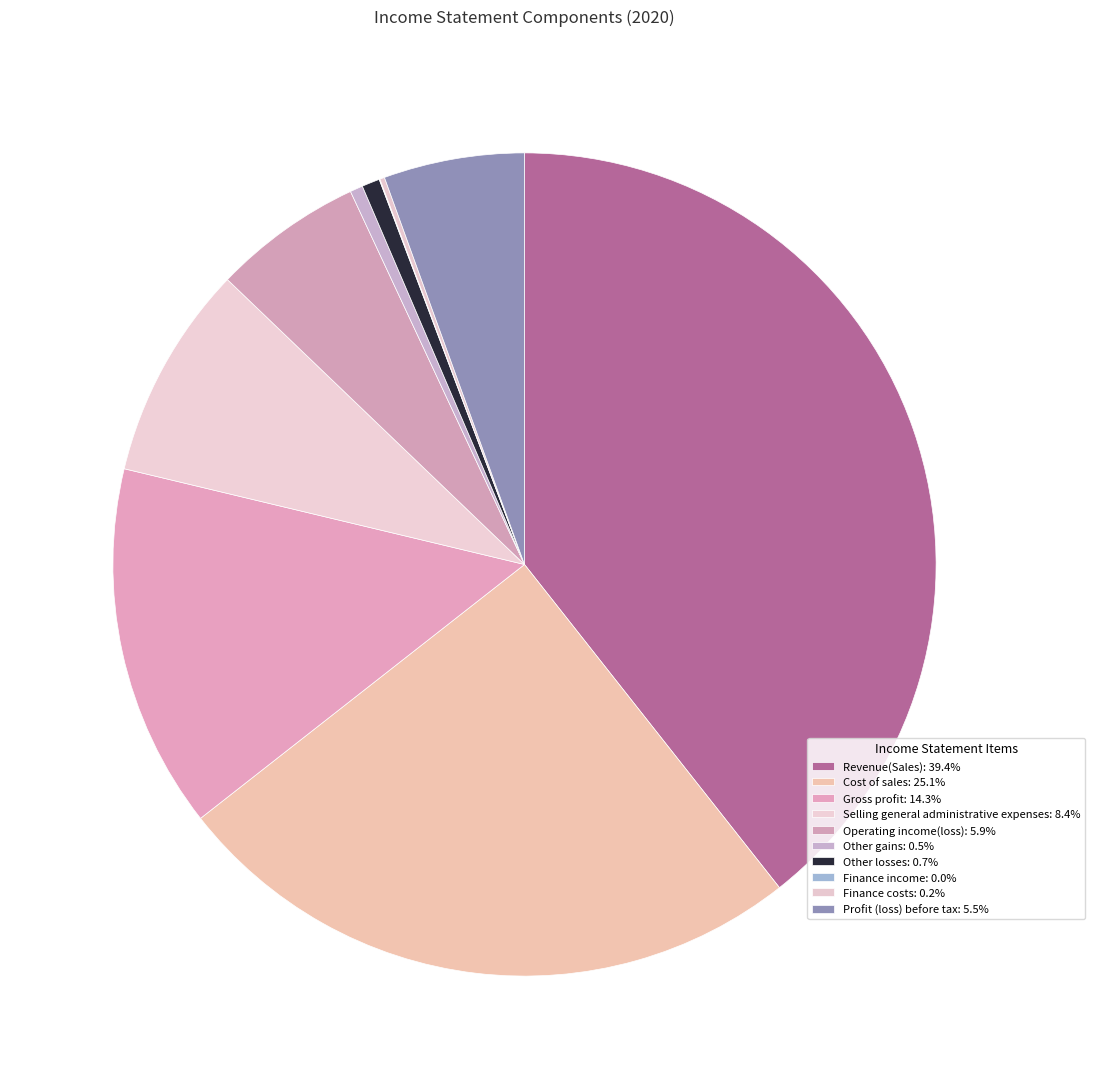

Does Finance income represent more than half of the total?

No